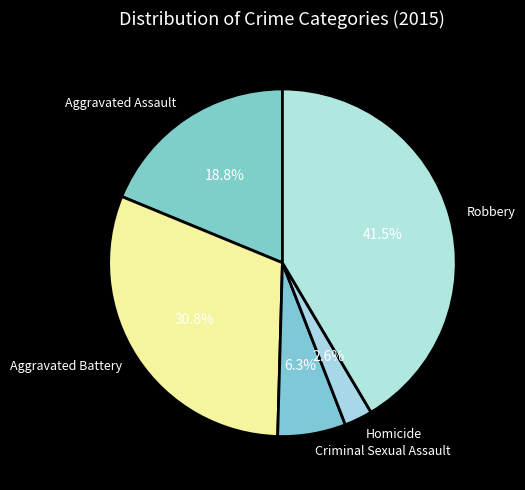

To the nearest percent, what is the difference between the largest and smallest slice percentages?

39%